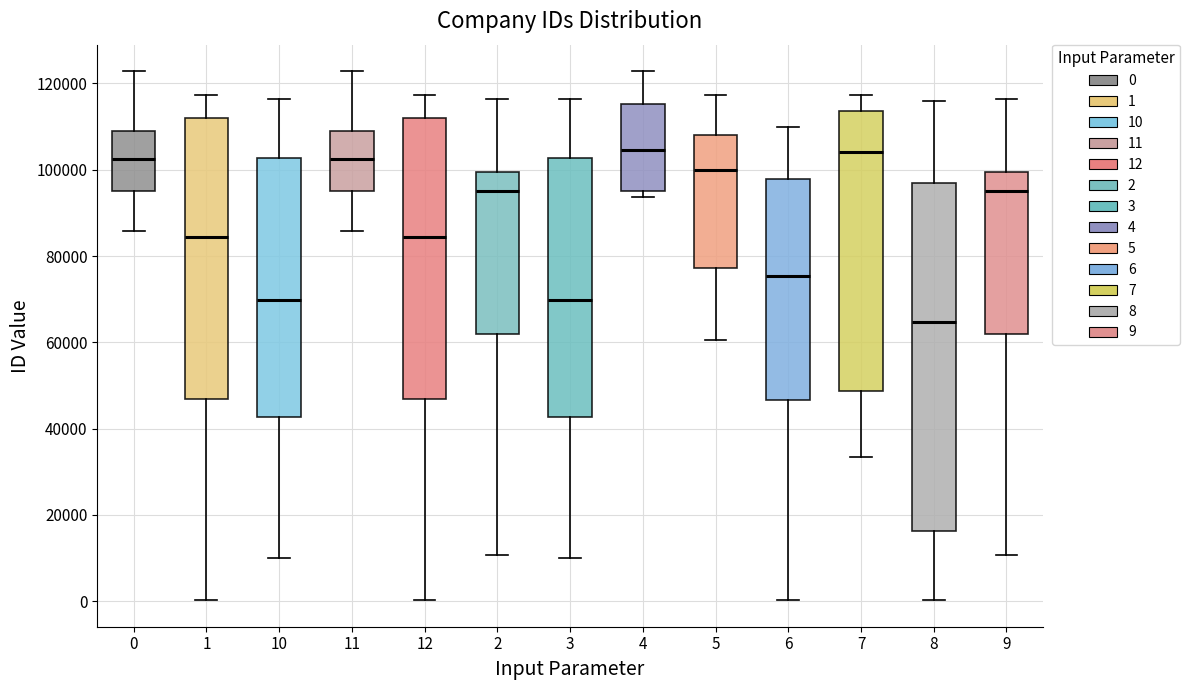

Reading left to right, transcribe this box plot: for each box, give where its median line is, the range the box spans, and where its two whiskers end, as read against the y-axis. The values are not printed on the chart, so give them approximately, as read against the axis.

0: median 102000, box 96000 to 108000, whiskers 86000 to 122000
1: median 84000, box 46000 to 112000, whiskers 0 to 118000
10: median 70000, box 42000 to 102000, whiskers 10000 to 116000
11: median 102000, box 96000 to 108000, whiskers 86000 to 122000
12: median 84000, box 46000 to 112000, whiskers 0 to 118000
2: median 96000, box 62000 to 100000, whiskers 10000 to 116000
3: median 70000, box 42000 to 102000, whiskers 10000 to 116000
4: median 104000, box 96000 to 116000, whiskers 94000 to 122000
5: median 100000, box 78000 to 108000, whiskers 60000 to 118000
6: median 76000, box 46000 to 98000, whiskers 0 to 110000
7: median 104000, box 48000 to 114000, whiskers 34000 to 118000
8: median 64000, box 16000 to 98000, whiskers 0 to 116000
9: median 96000, box 62000 to 100000, whiskers 10000 to 116000